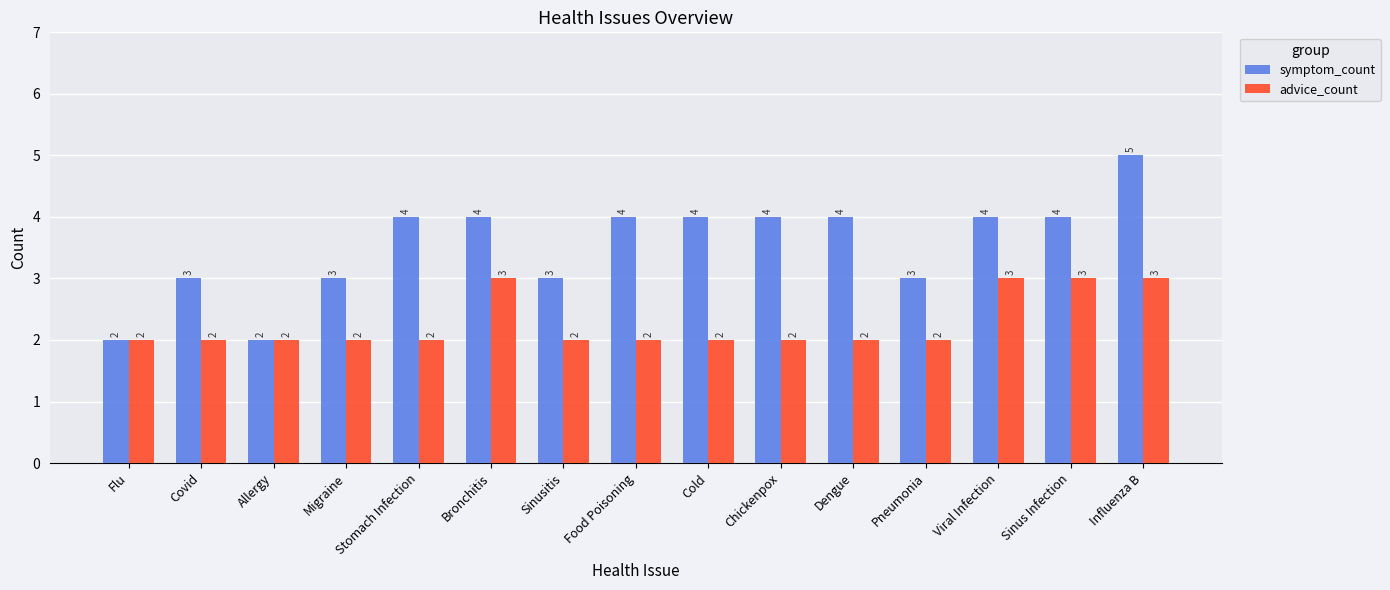

Is it true that symptom_count equals 3 at Sinusitis?

True